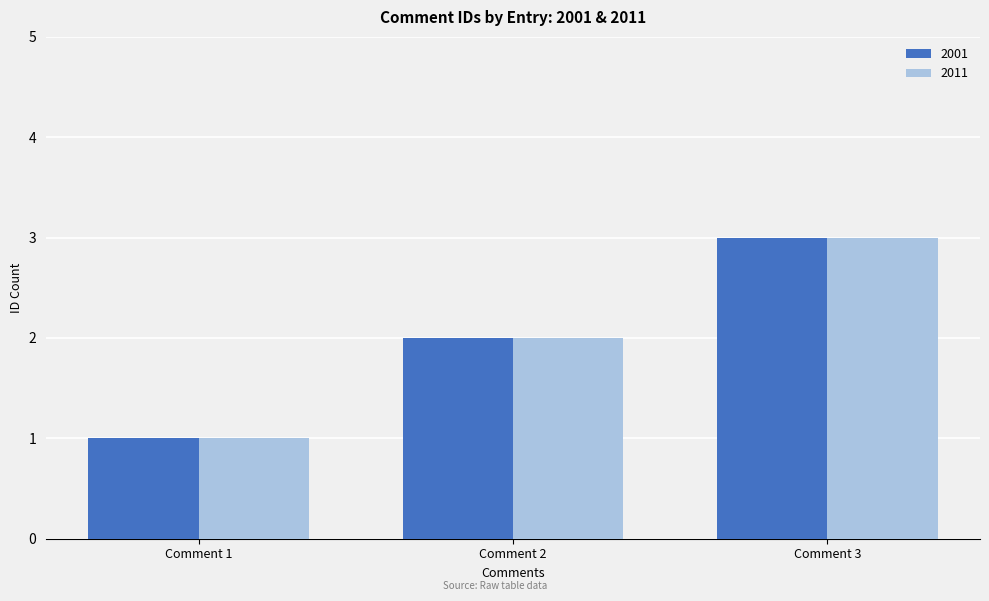

What are all the series names shown in the legend?

2001, 2011